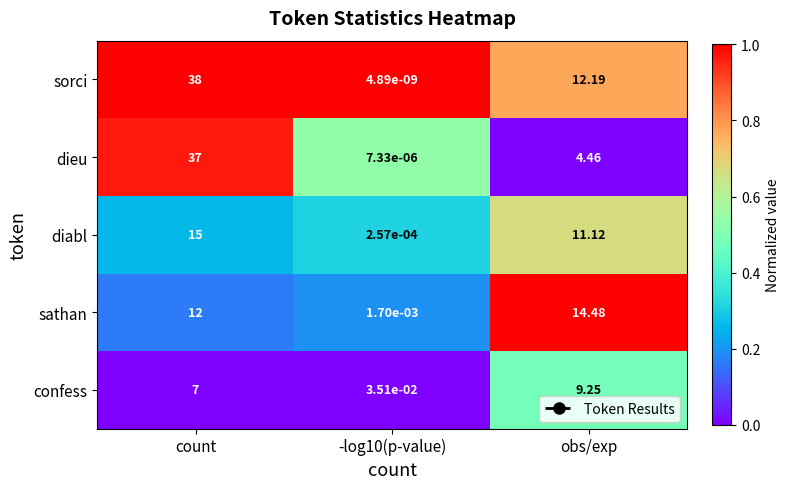

How many distinct data groups are displayed?

5